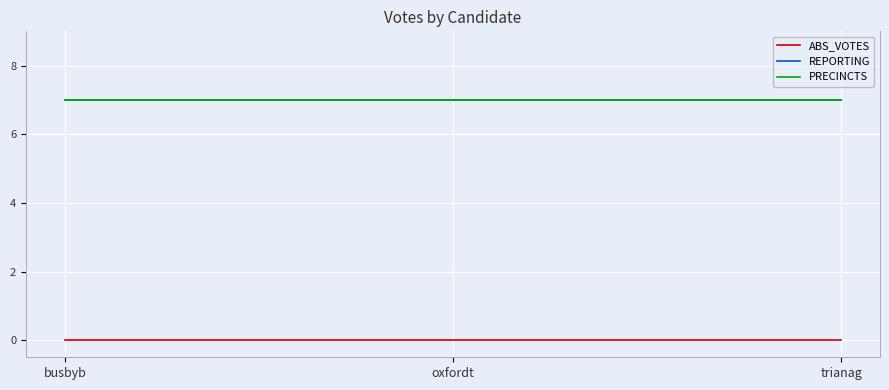

The PRECINCTS series shows 12 at oxfordt. True or false?

False